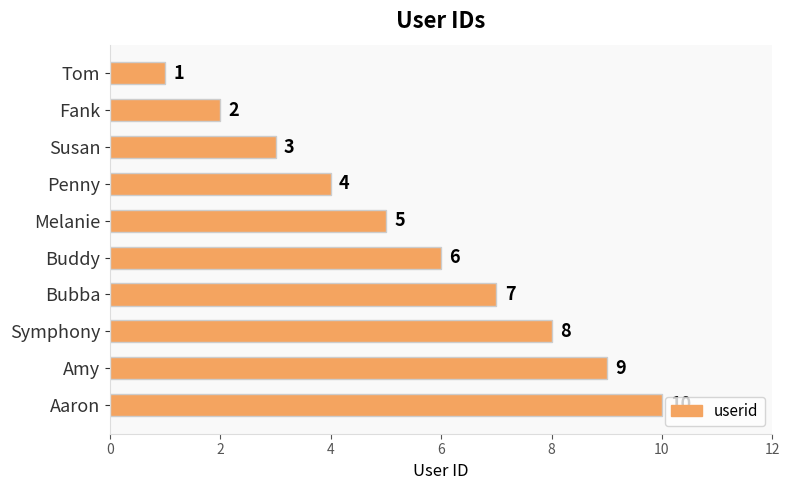

Count the number of categories in the chart.

10